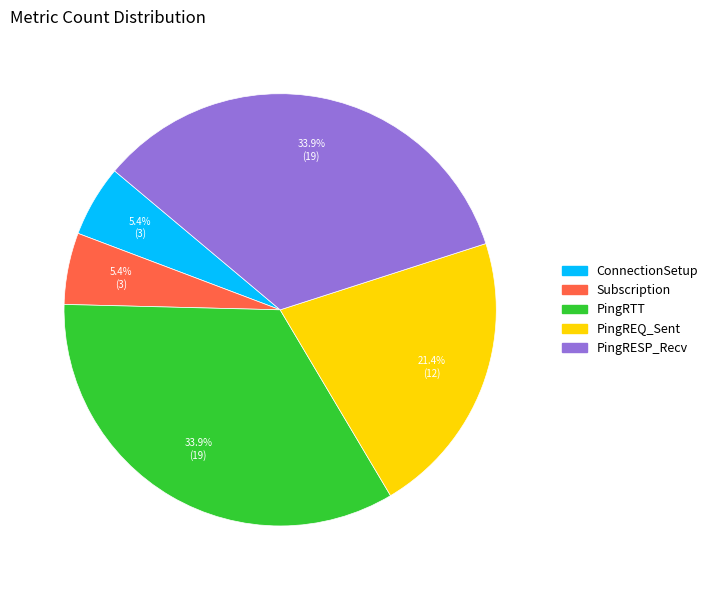

Which has a higher value, ConnectionSetup or PingRTT?

PingRTT